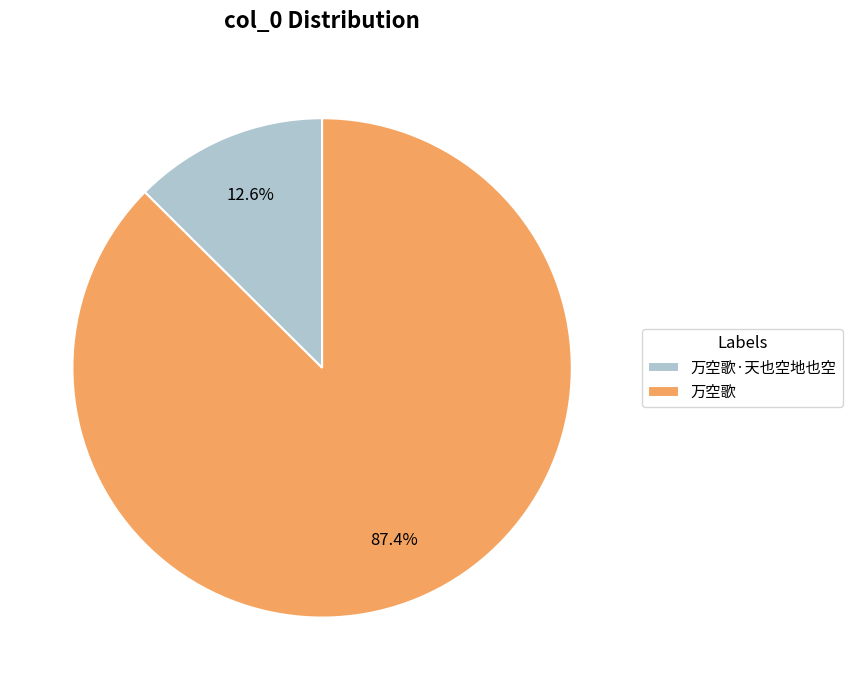

Count the number of slices in the pie.

2